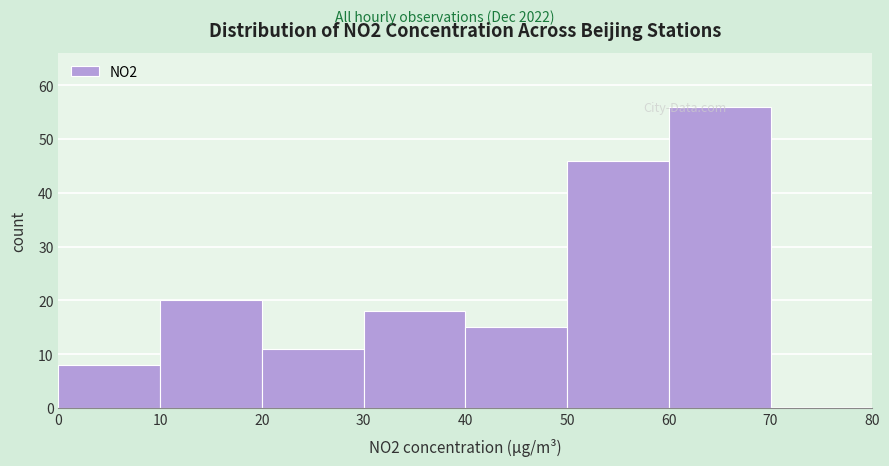

Reading left to right, list every bar in this chart as the range it spans on the x-axis followed by its height. The values are not printed on the chart, so give them approximately, as read against the axis.

0 to 10: 8
10 to 20: 20
20 to 30: 11
30 to 40: 18
40 to 50: 15
50 to 60: 46
60 to 70: 56
70 to 80: 0